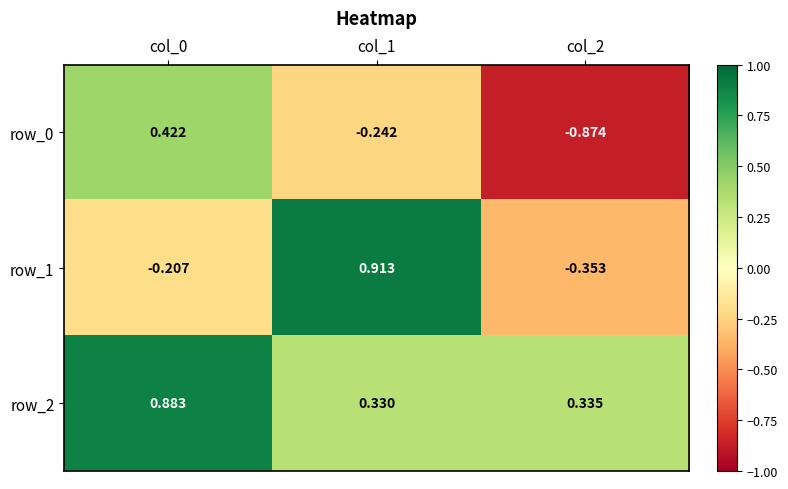

Is the value of row_0 at col_1 greater than the value of row_2 at col_1?

No